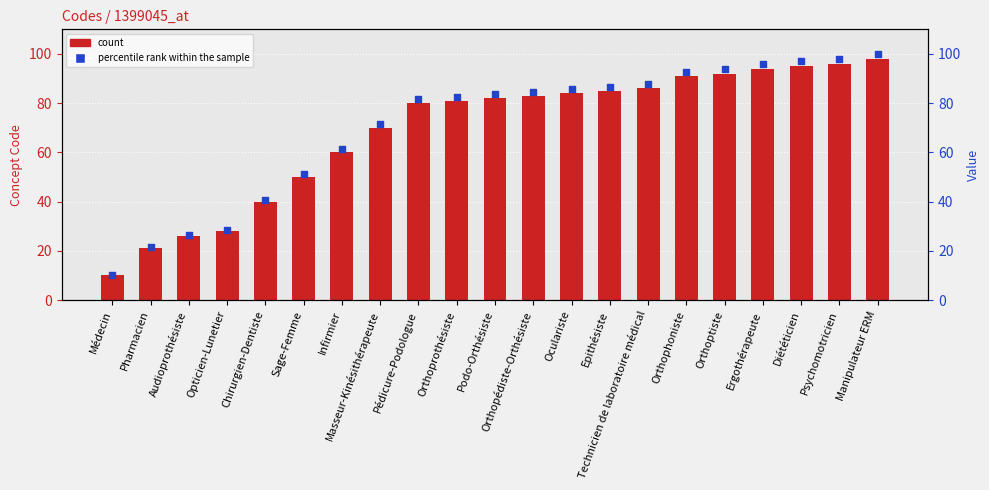

What is the total value across all series at Opticien-Lunetier?

56.6